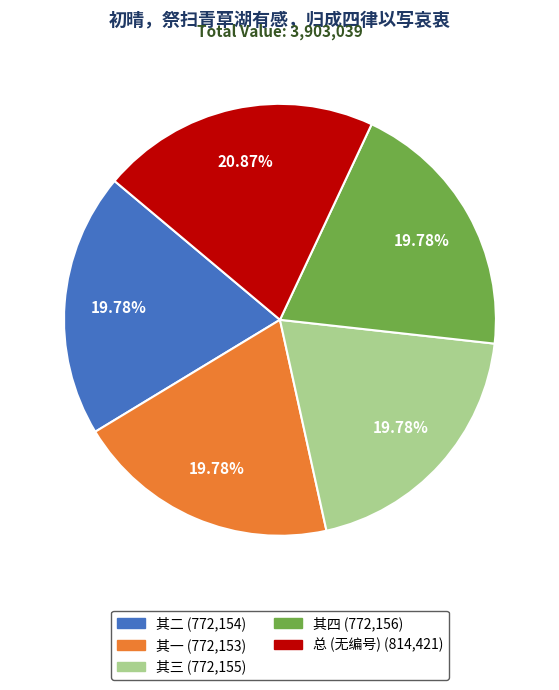

Is there any slice that represents more than half of the pie?

No